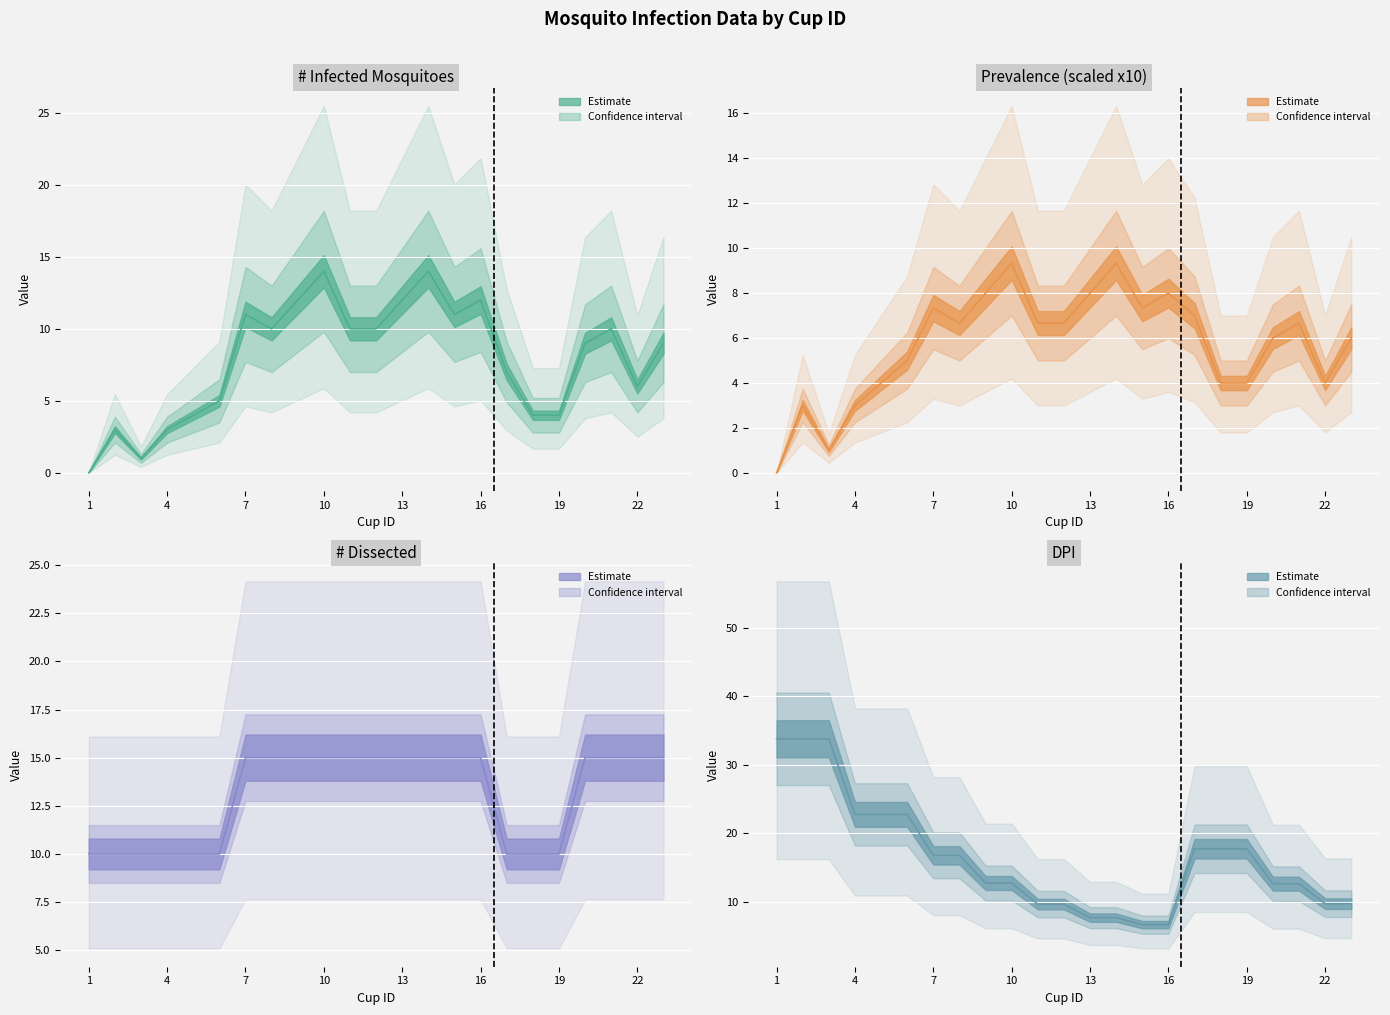

The value of # infected at 5 is 1.7. True or false?

False